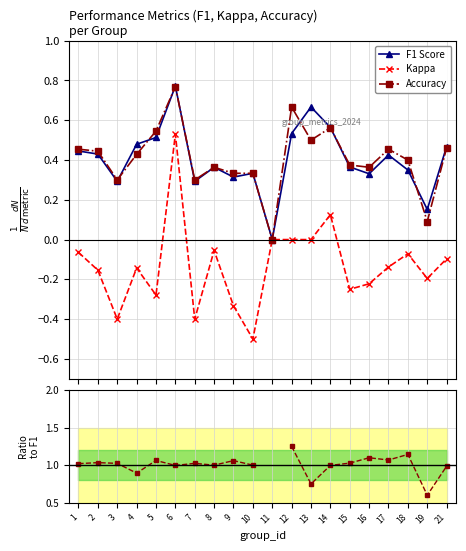

Between 5 and 14, which is larger?

14